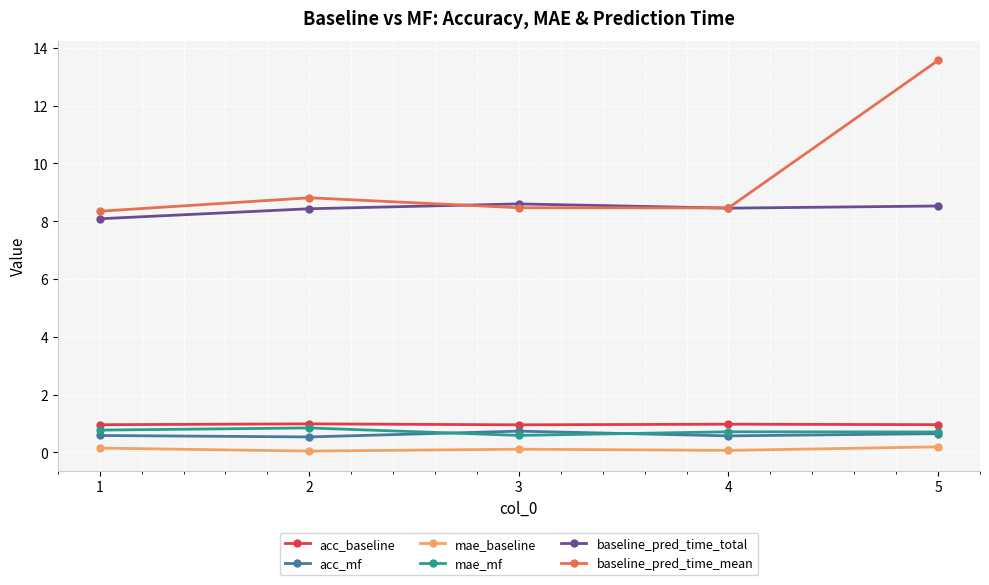

How many lines are shown in the chart?

6